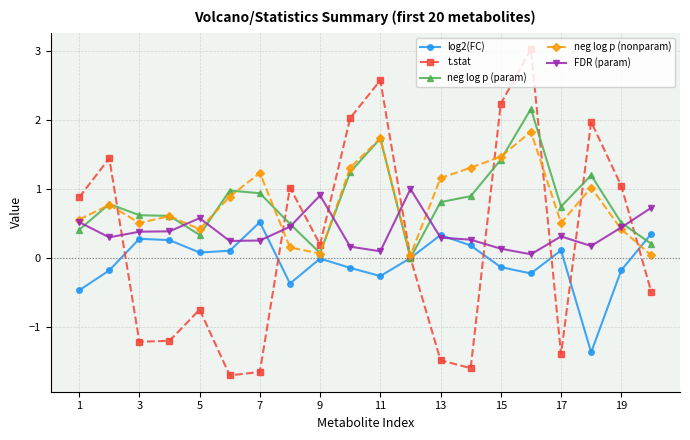

What is the smallest value displayed?

-1.7